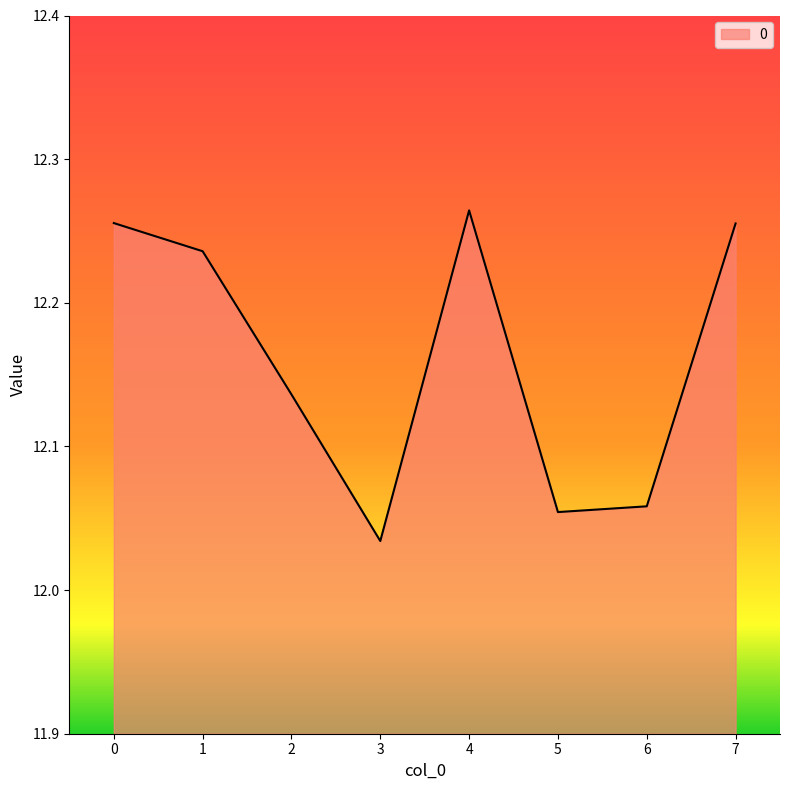

What is the sum of all values?

97.3